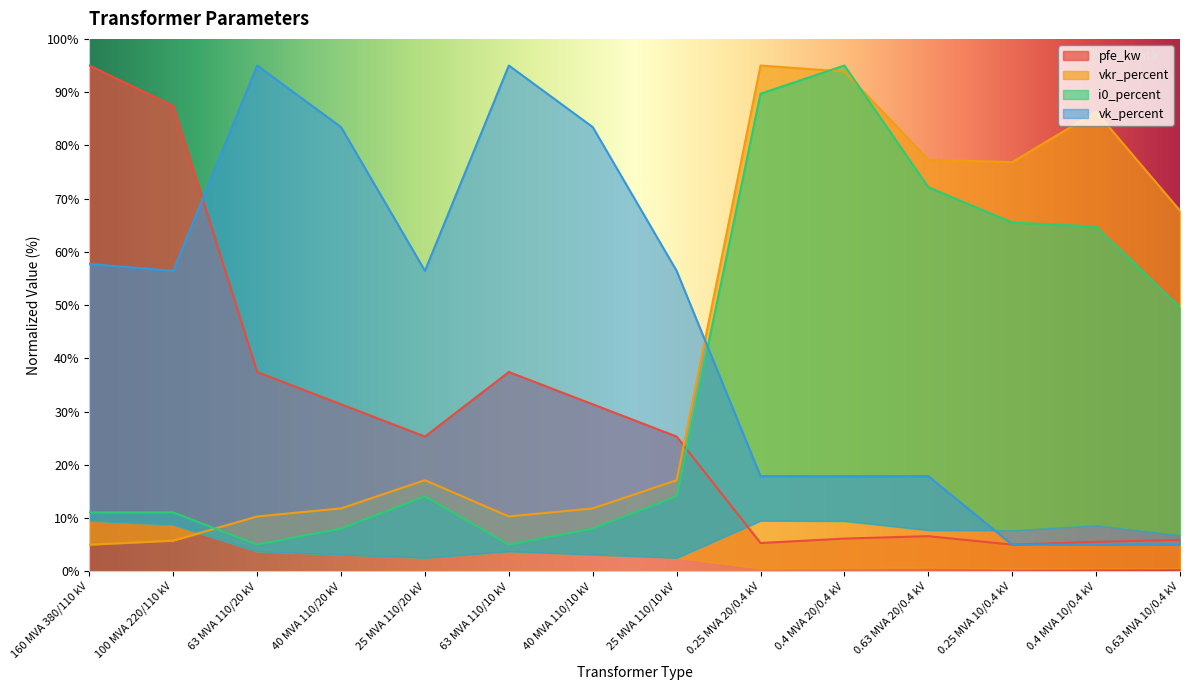

Does the chart display data point markers on the line(s)?

No